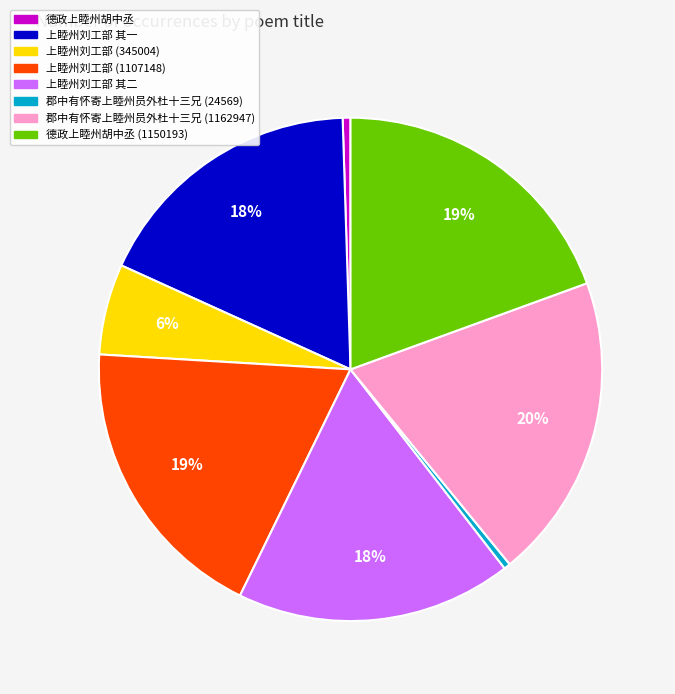

Is there any slice that represents more than half of the pie?

No